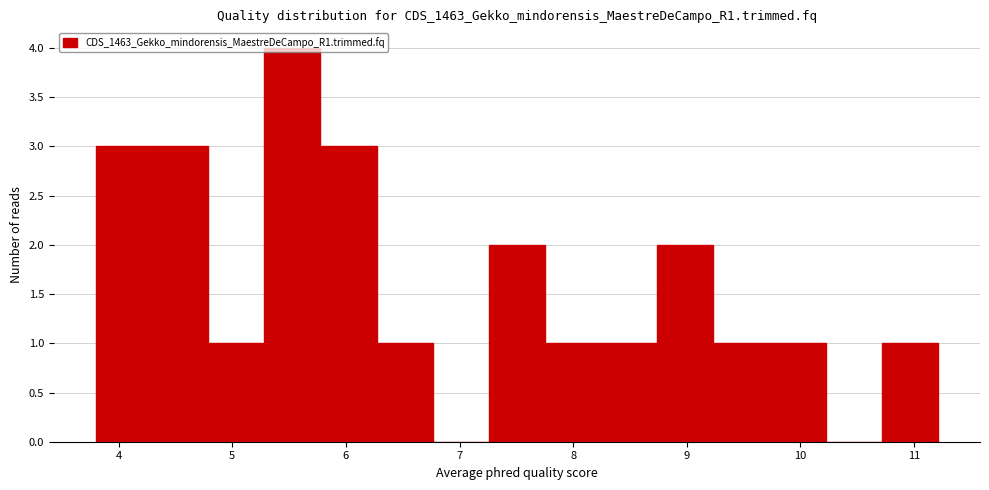

Reading left to right, transcribe this chart: for each bar, give the range it covers on the x-axis and its height. Neither the bar edges nor the heights are printed on the chart, so give them approximately, as read against the axes.

3.8 to 4.3: 3
4.3 to 4.8: 3
4.8 to 5.3: 1
5.3 to 5.8: 4
5.8 to 6.3: 3
6.3 to 6.8: 1
6.8 to 7.3: 0
7.3 to 7.8: 2
7.8 to 8.2: 1
8.2 to 8.7: 1
8.7 to 9.2: 2
9.2 to 9.7: 1
9.7 to 10.2: 1
10.2 to 10.7: 0
10.7 to 11.2: 1